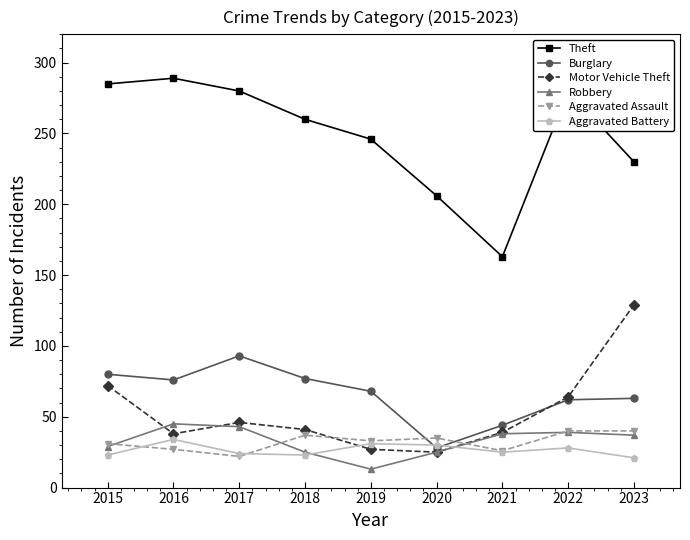

What is the minimum value shown in the chart?

13